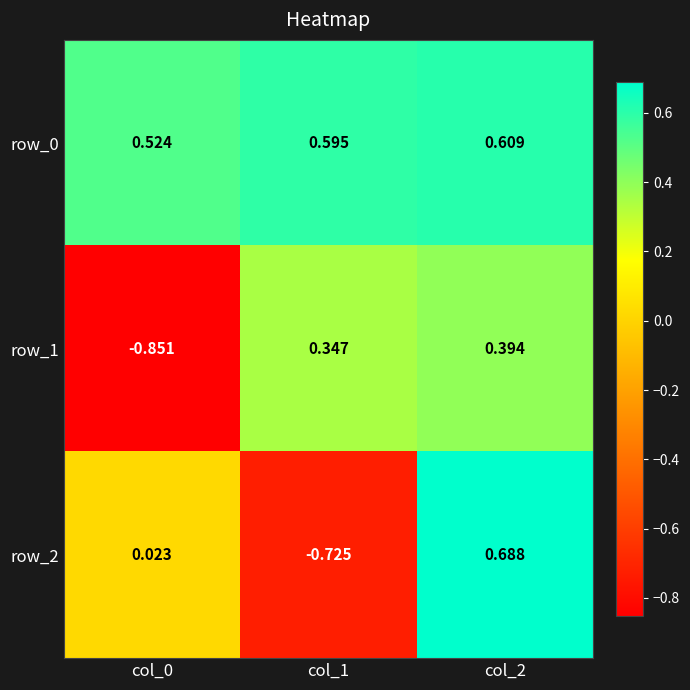

Between col_1 and col_2, which series saw the biggest shift?

row_2